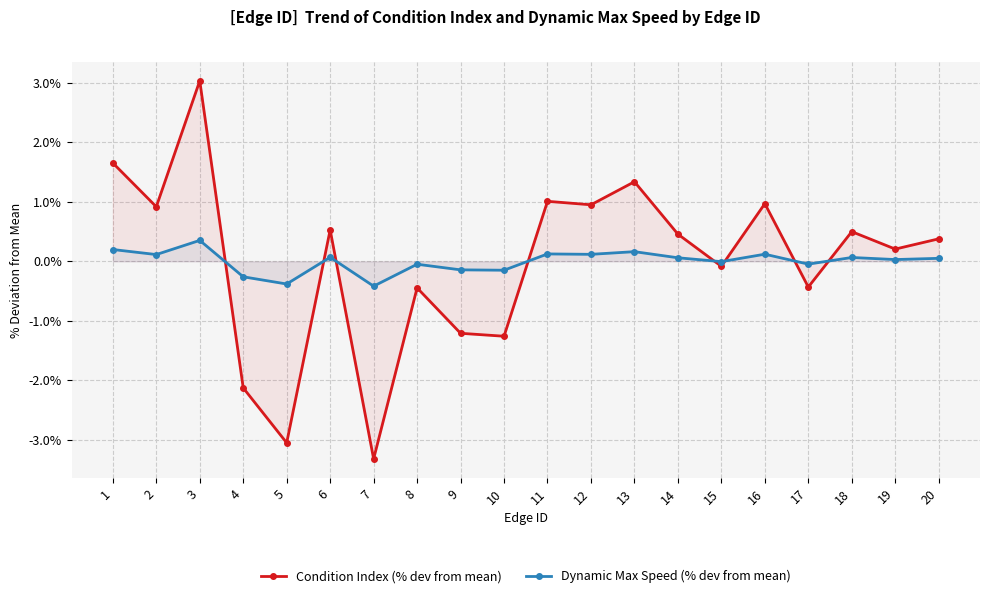

How many lines are shown in the chart?

2